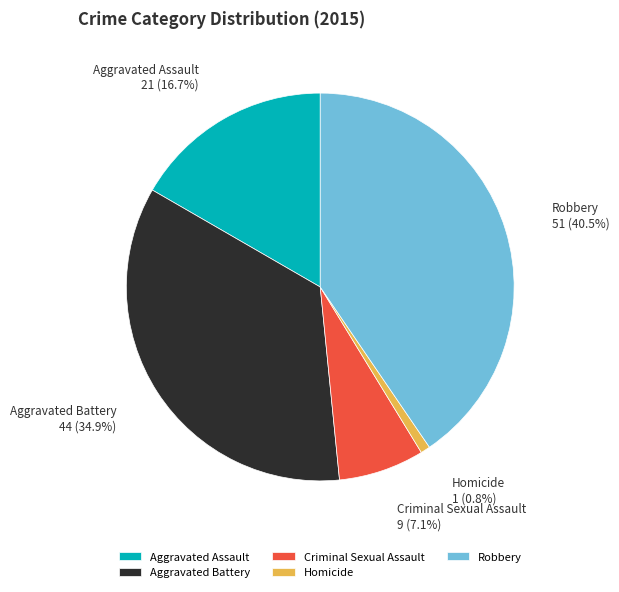

To the nearest percent, what is the average slice percentage?

20%